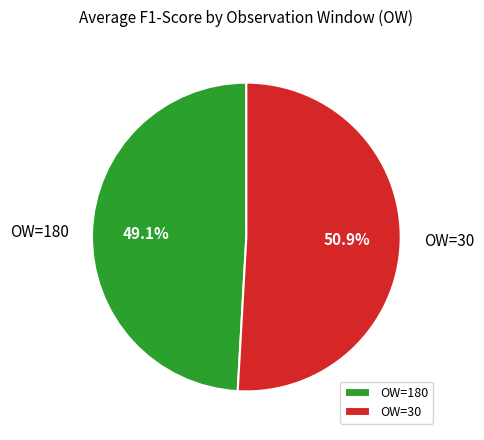

Which category has the biggest portion of the pie?

OW=30